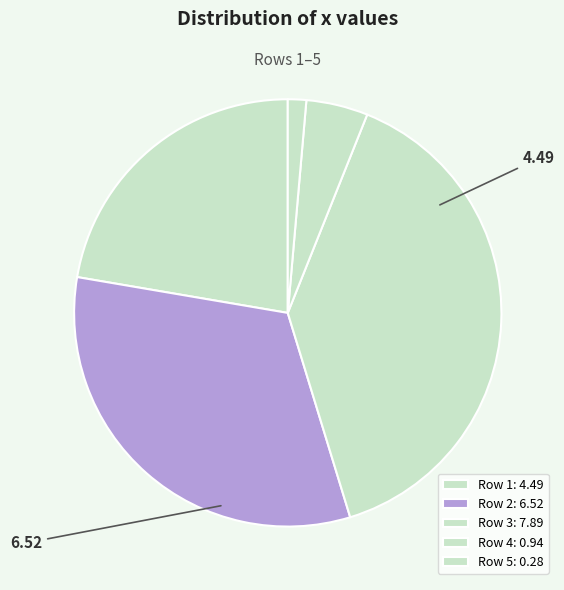

How many segments does this pie chart have?

5